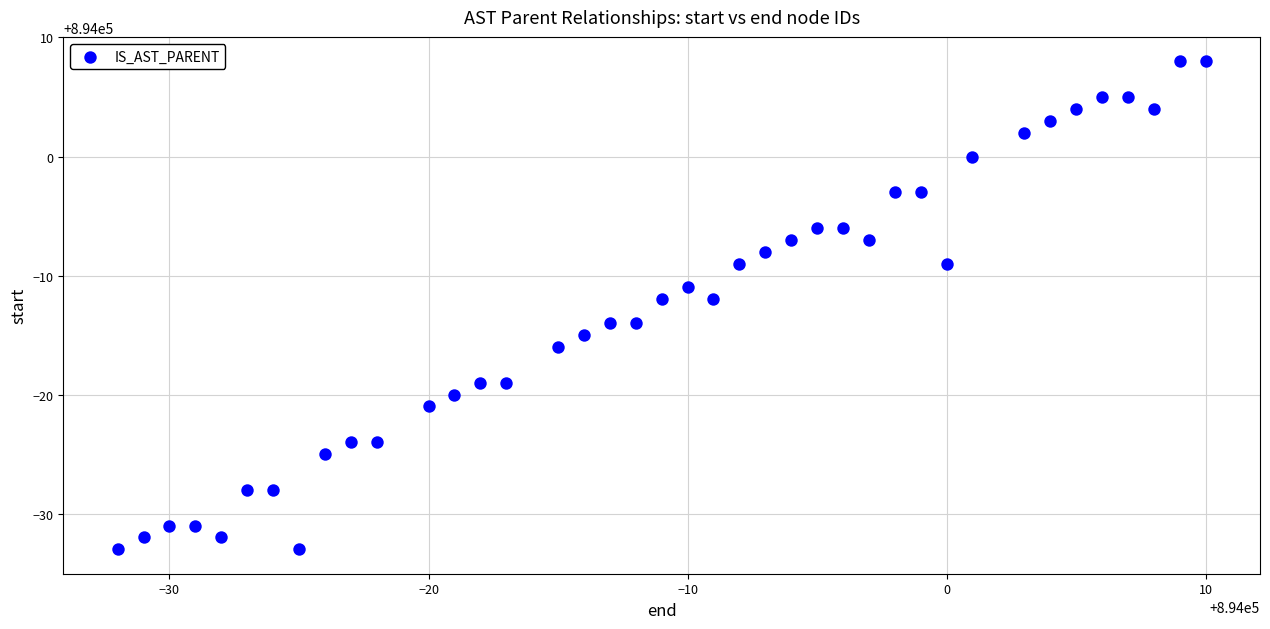

What is the range of X values (max minus min)?

42